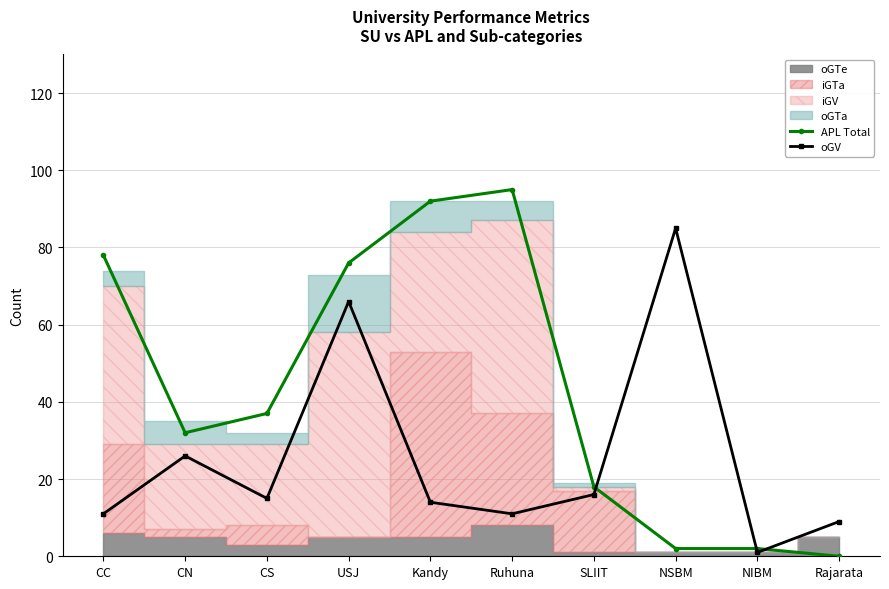

At how many categories does at least one series exceed 34?

6